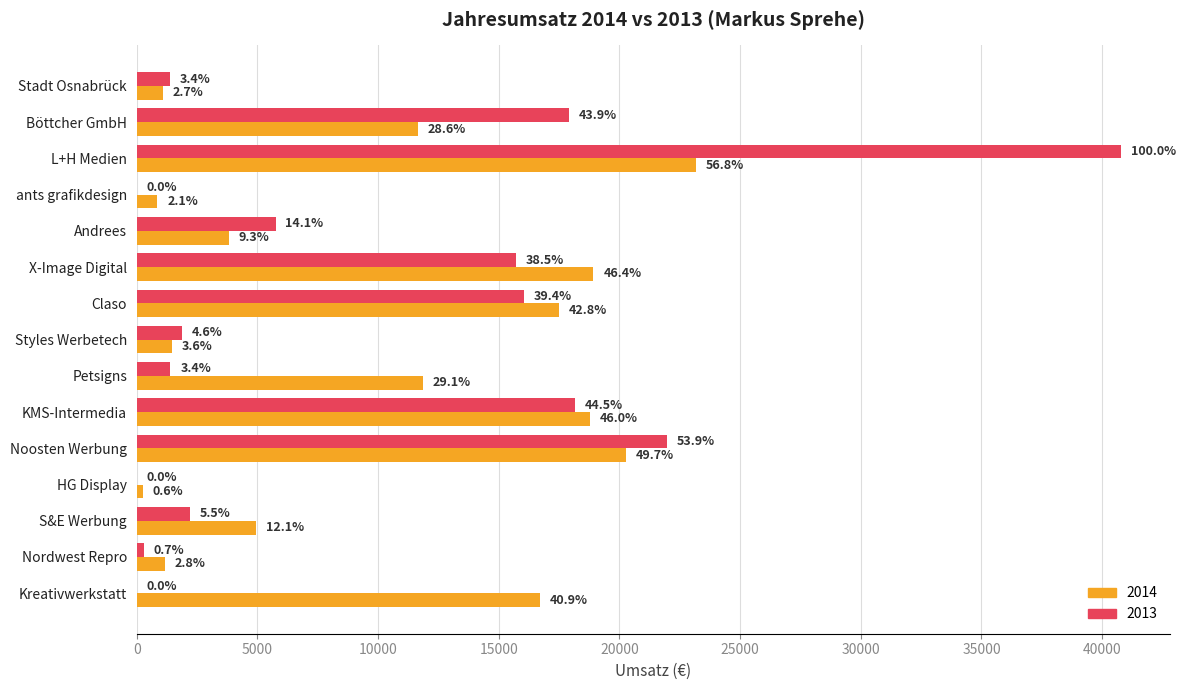

Reading left to right, extract all data points from this chart.

2014: Stadt Osnabrück=1096.2	Böttcher GmbH=11663.2	L+H Medien=23162.2	ants grafikdesign=853.7	Andrees=3807.7	X-Image Digital=18924.9	Claso=17474.8	Styles Werbetech=1458.2	Petsigns=11862.4	KMS-Intermedia=18773.2	Noosten Werbung=20250.9	HG Display=242.9	S&E Werbung=4940.6	Nordwest Repro=1161.6	Kreativwerkstatt=16700.8
2013: Stadt Osnabrück=1375.7	Böttcher GmbH=17898.2	L+H Medien=40783.5	ants grafikdesign=15.0	Andrees=5750.7	X-Image Digital=15708.1	Claso=16050.1	Styles Werbetech=1869.9	Petsigns=1398.2	KMS-Intermedia=18141.5	Noosten Werbung=21970.4	HG Display=0.0	S&E Werbung=2223.3	Nordwest Repro=304.7	Kreativwerkstatt=0.0